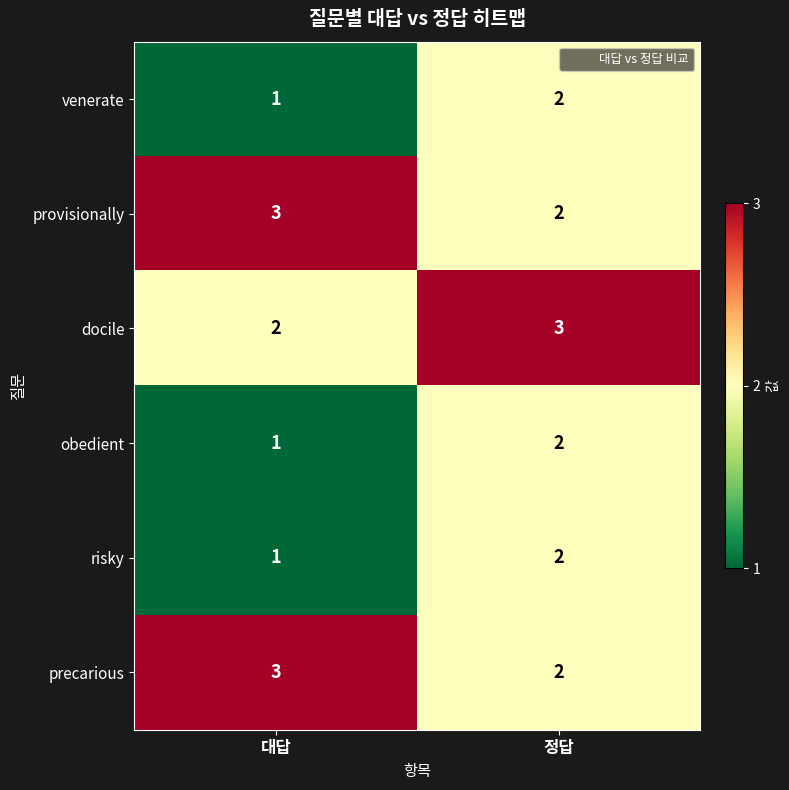

What is the sum of all risky values?

3